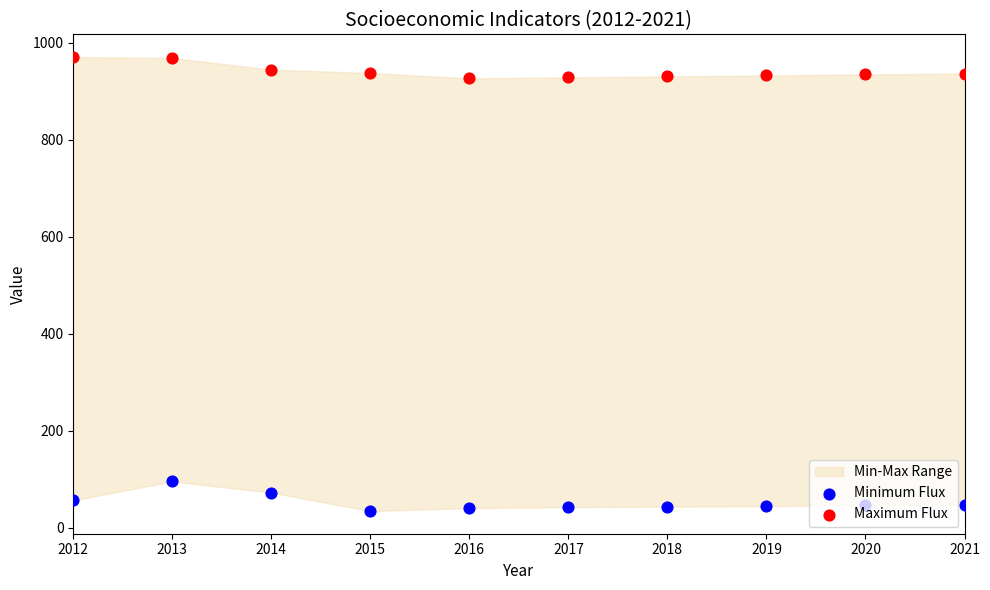

What is the total value across all series at 2012?

1028